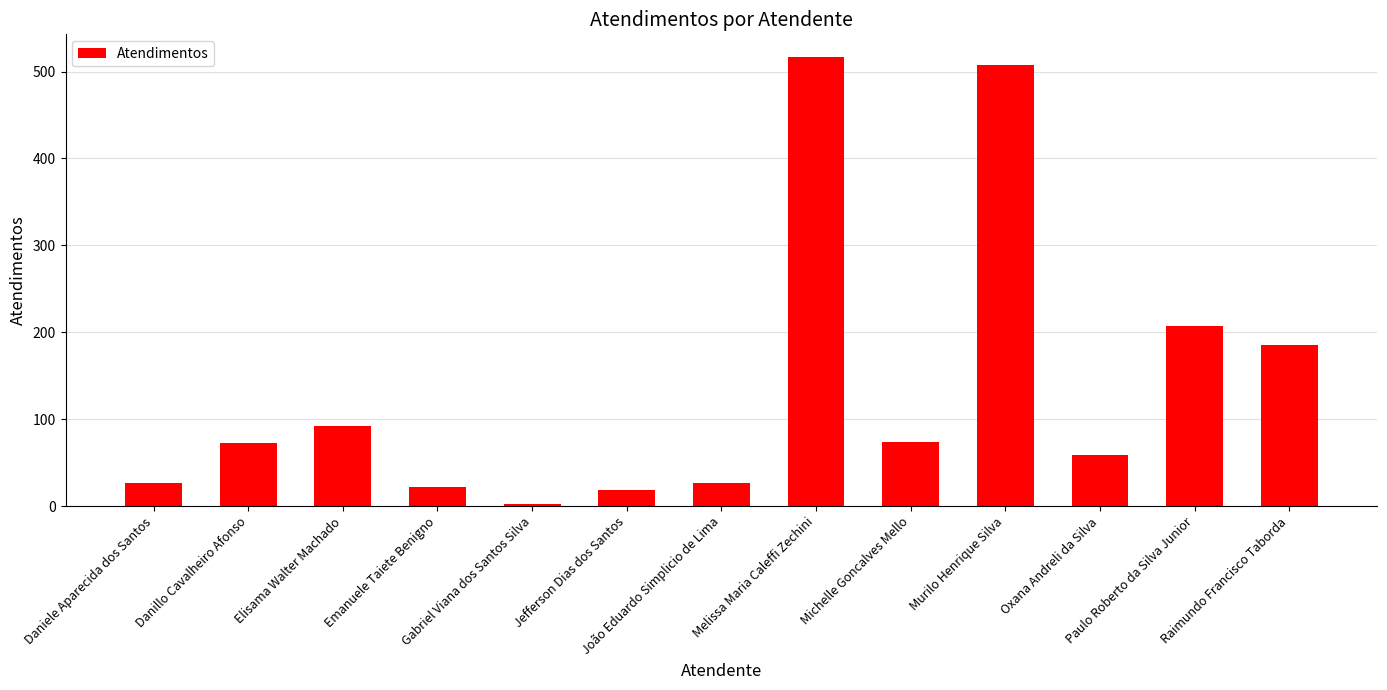

How many data points does each series have?

13